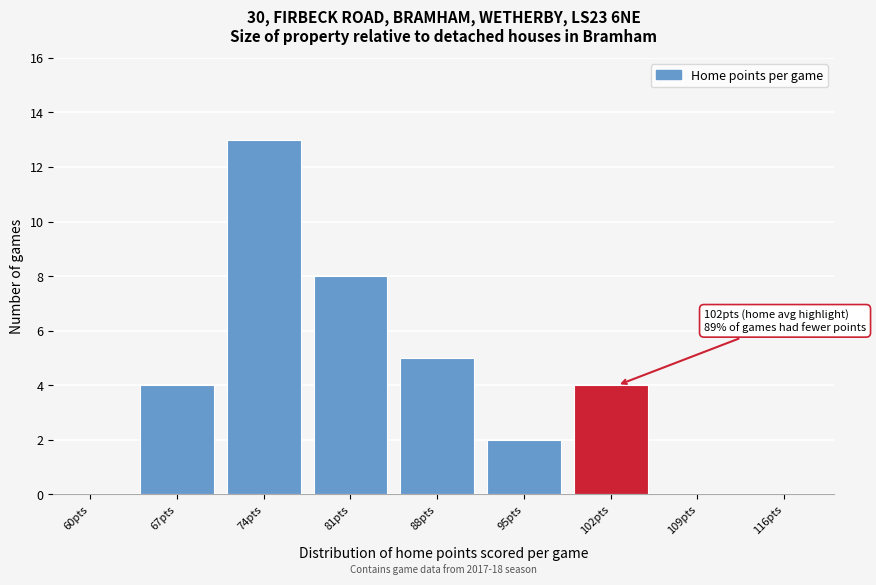

Reading left to right, transcribe all the data shown in this chart.

60pts=0	67pts=4	74pts=13	81pts=8	88pts=5	95pts=2	102pts=4	109pts=0	116pts=0